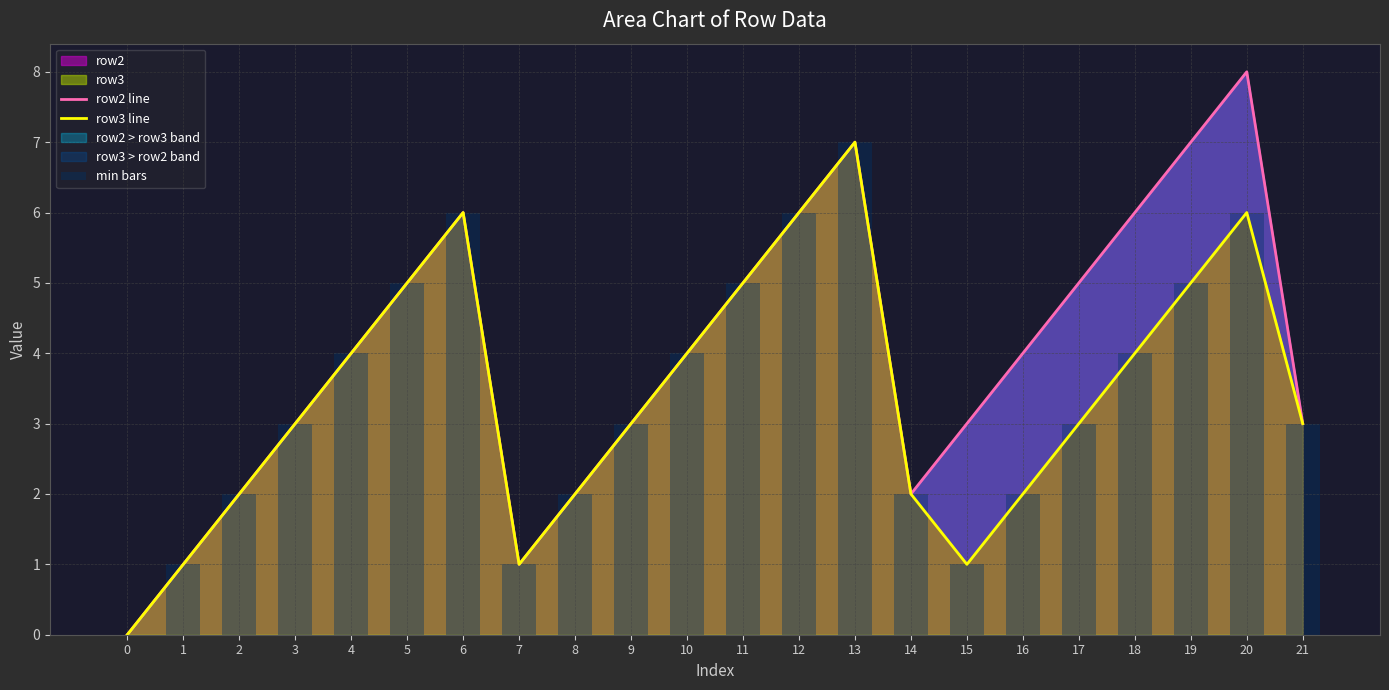

How many positive values does the min bars series have?

21